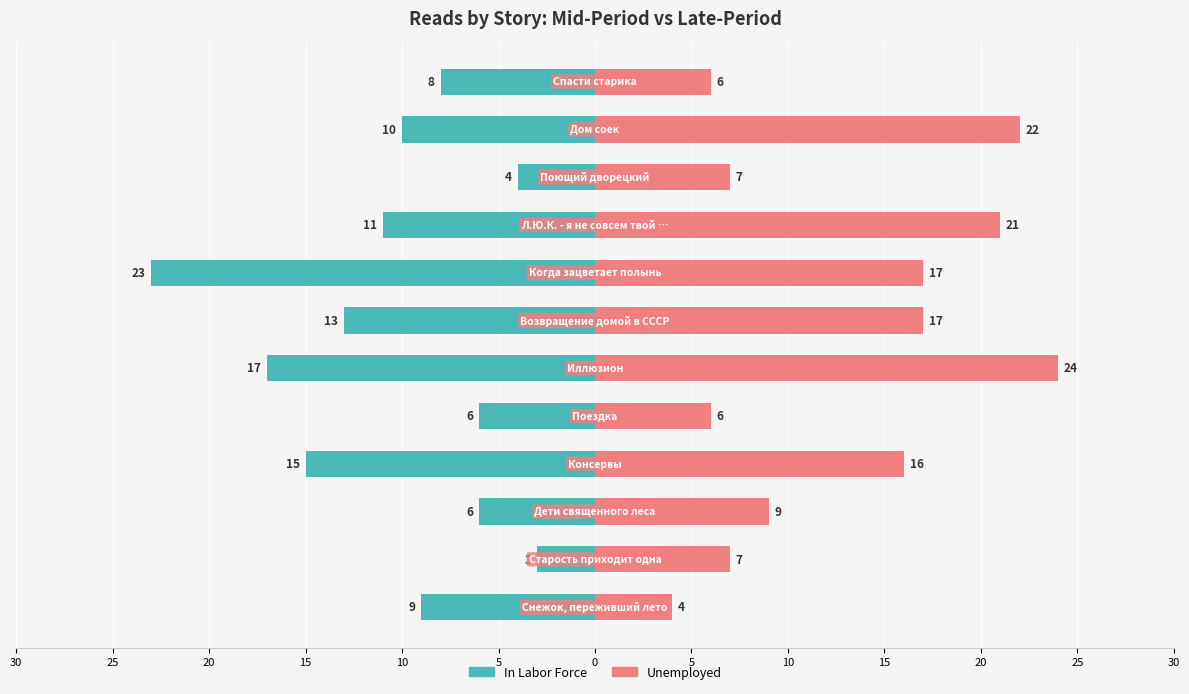

What is the value of the Unemployed bar at the 5th from the left?

6